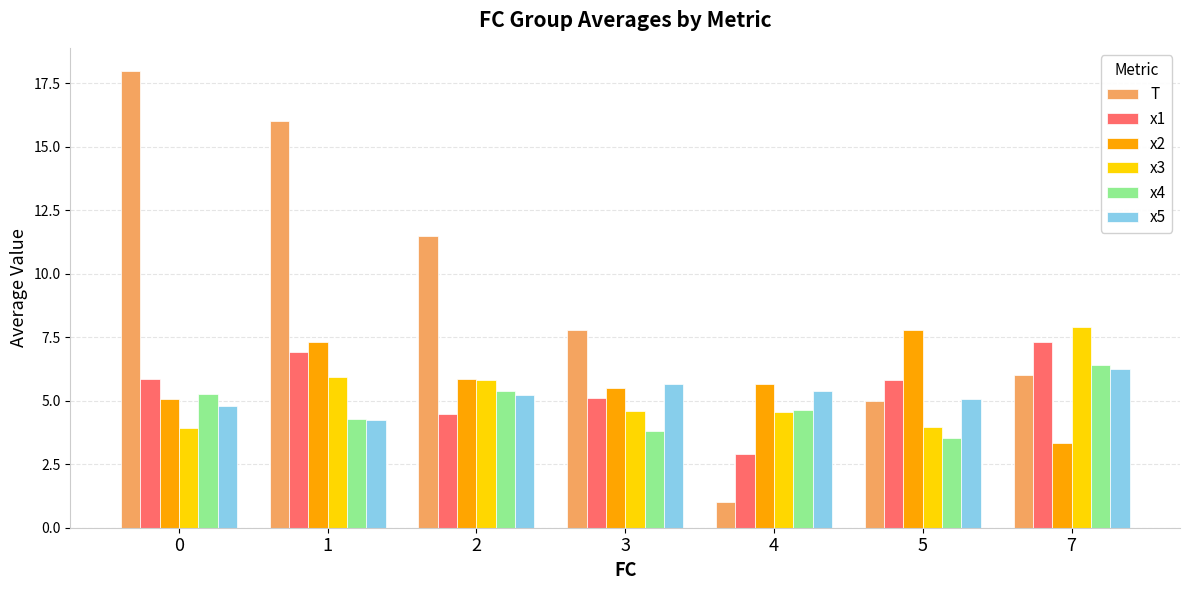

At which label does T reach its minimum?

4